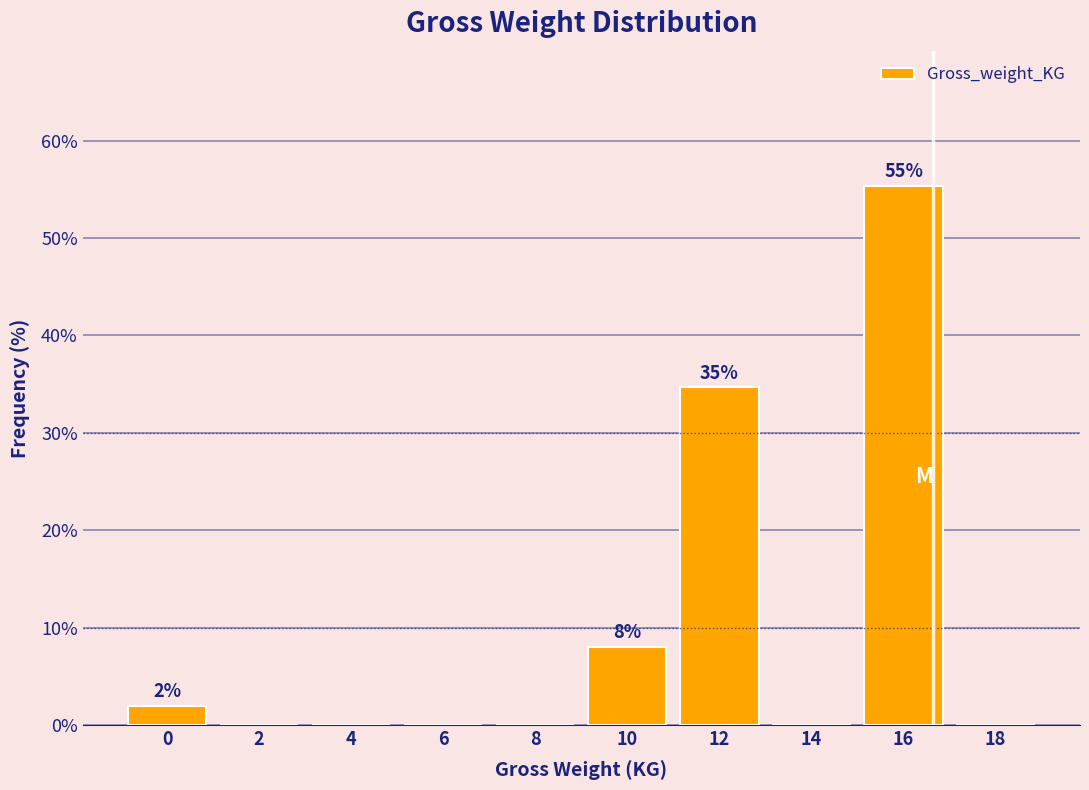

Reading left to right, transcribe all the data shown in this chart.

0=2.0	2=0.0	4=0.0	6=0.0	8=0.0	10=8.0	12=34.7	14=0.0	16=55.3	18=0.0